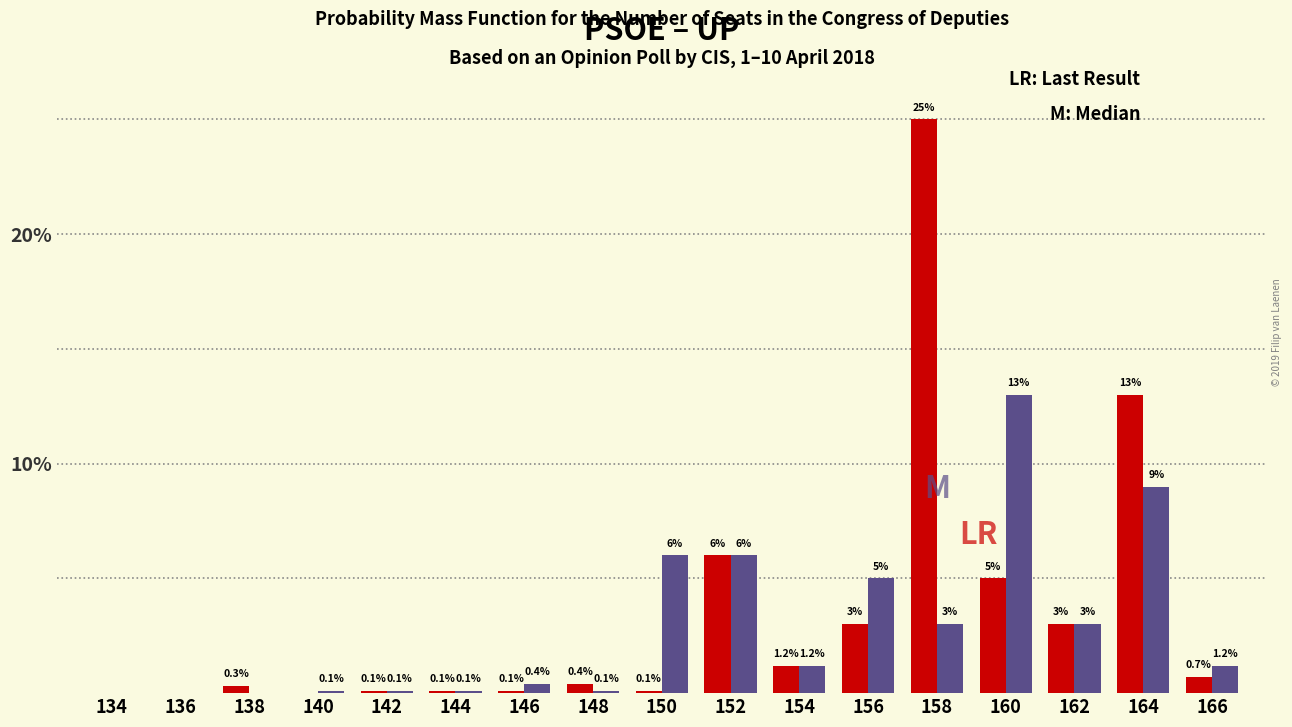

What is the total value across all series at 164?

22.0